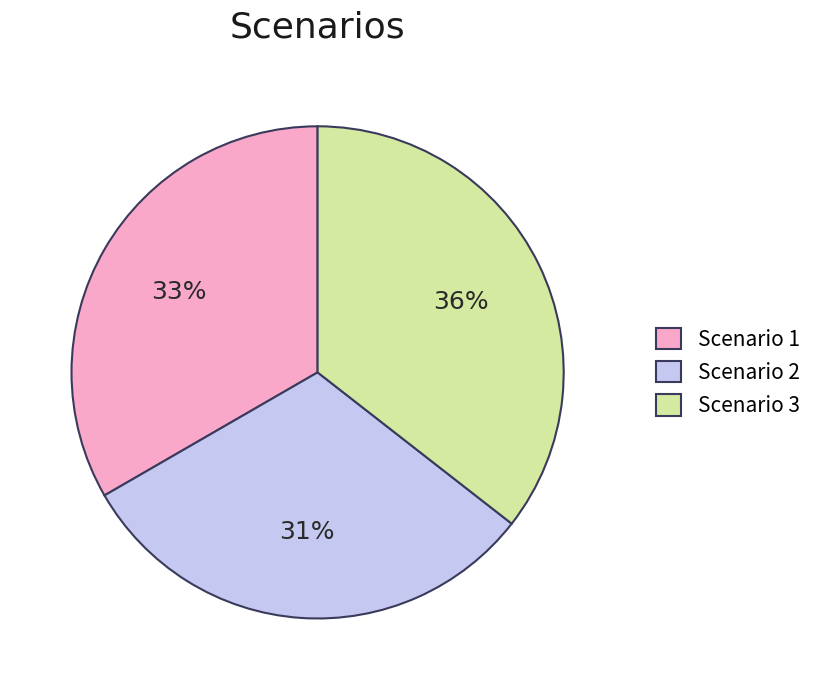

To the nearest percent, what is the average slice percentage?

33%